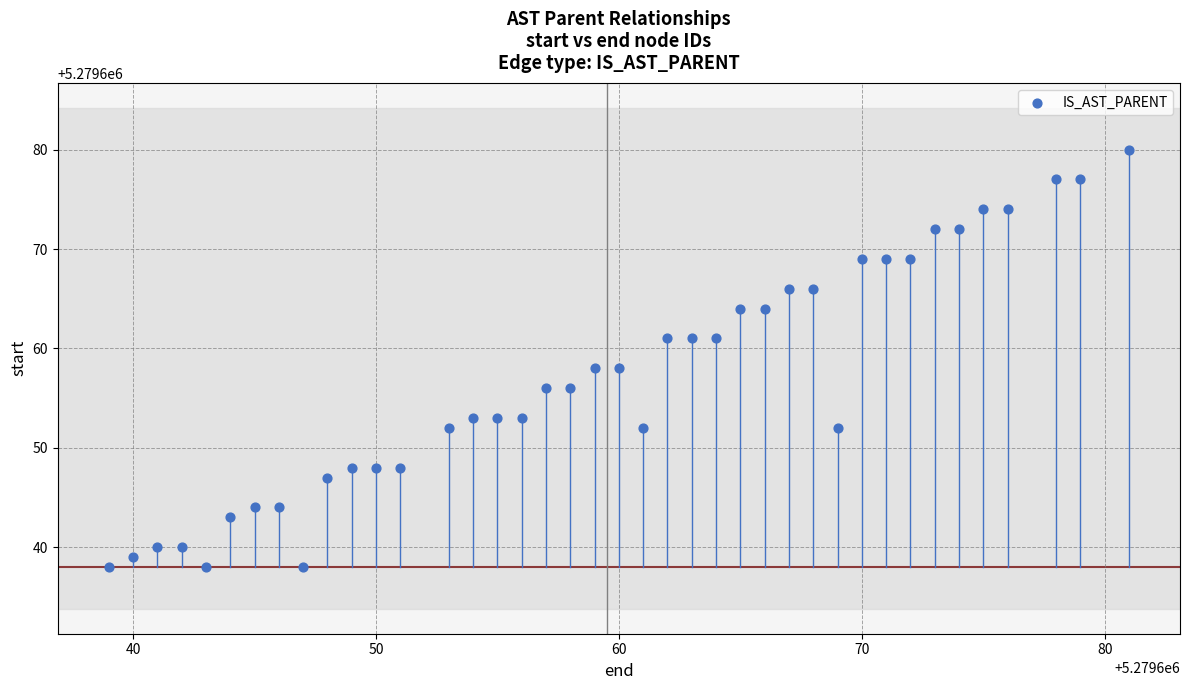

What is the range of Y values (max minus min)?

42